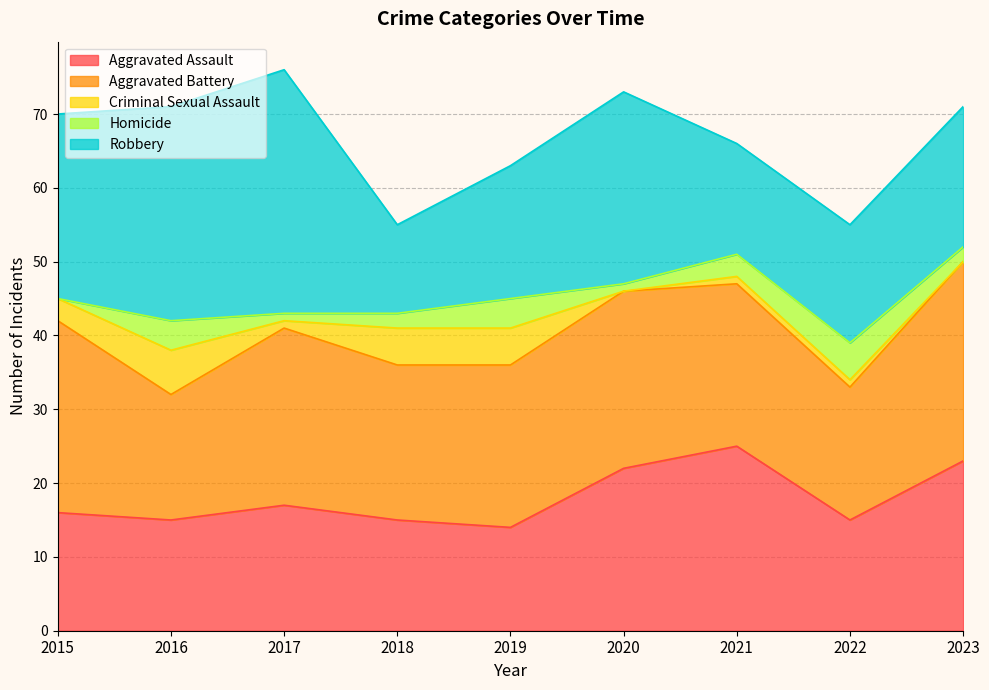

Between which two adjacent categories do Aggravated Battery and Robbery first intersect?

2015 and 2016